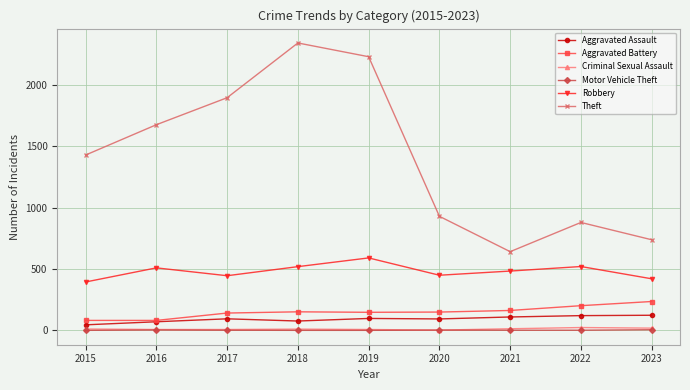

What is the minimum value for Aggravated Battery?

82